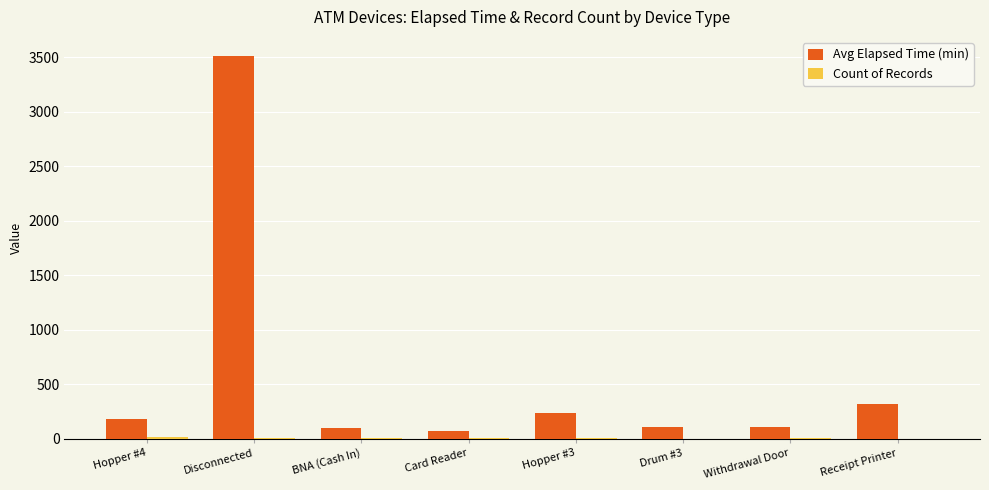

What is the sum of all Avg Elapsed Time (min) values?

4623.3